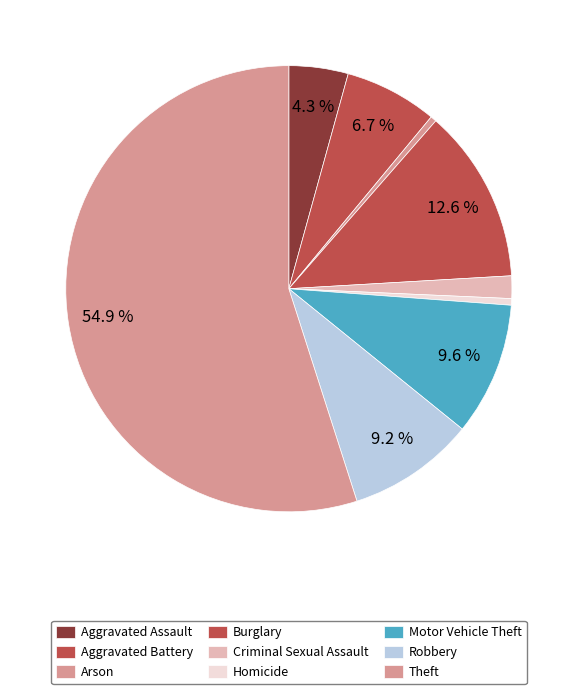

How many segments does this pie chart have?

9